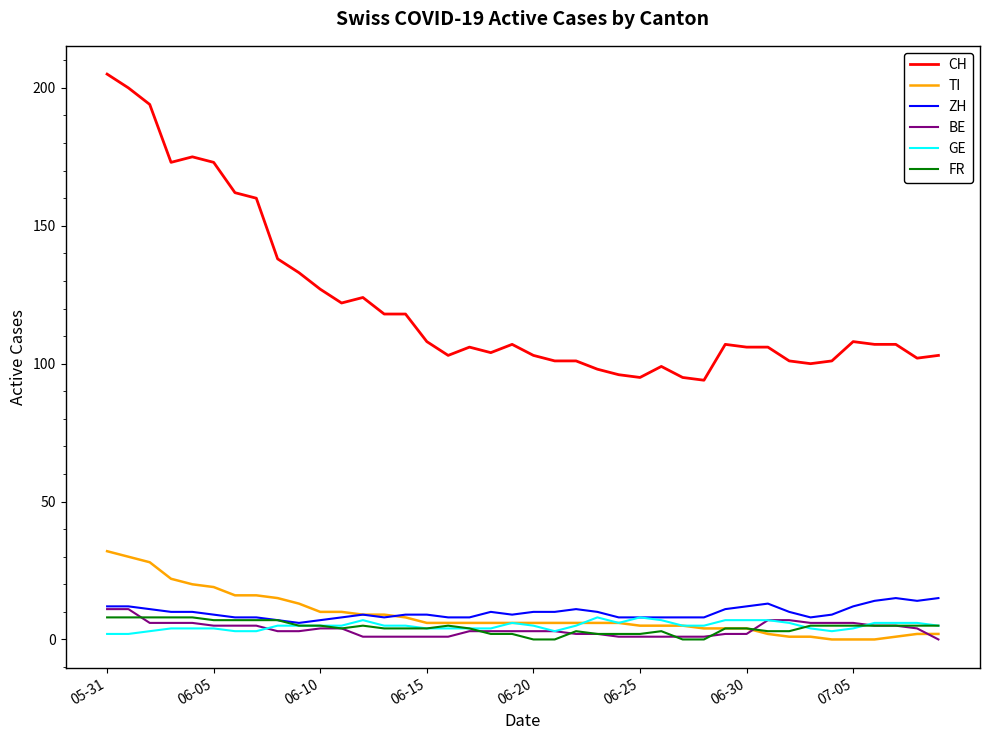

What is the greatest value displayed?

205